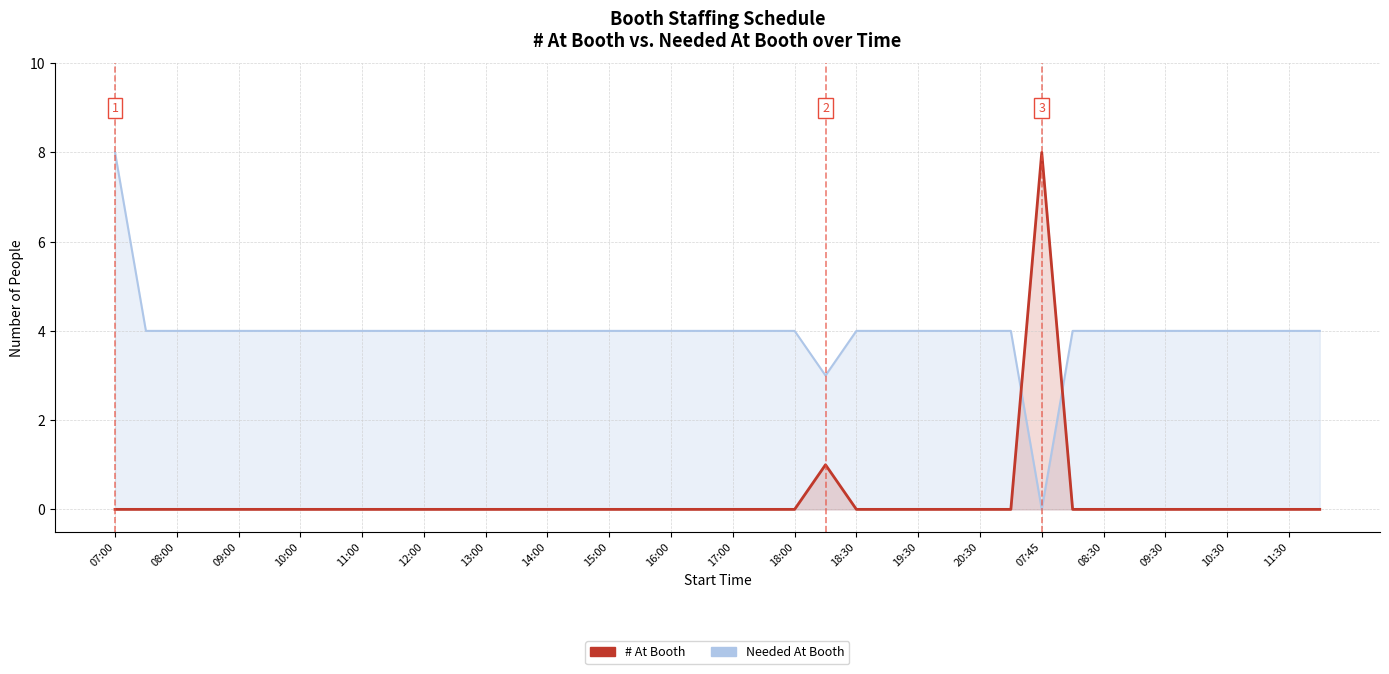

Which category has the lowest value in the # At Booth series?

07:00